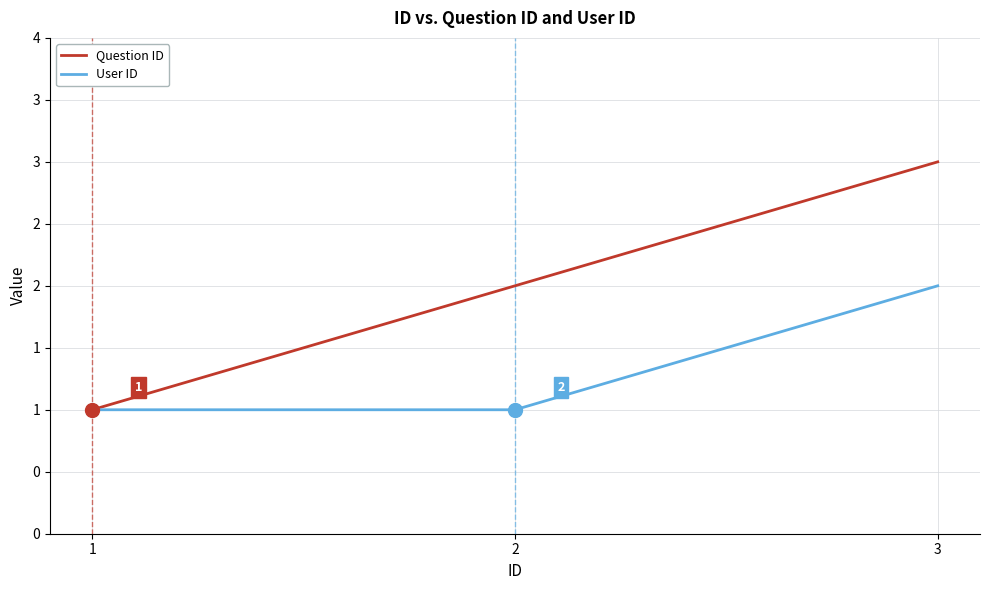

What are all the series names shown in the legend?

Question ID, User ID